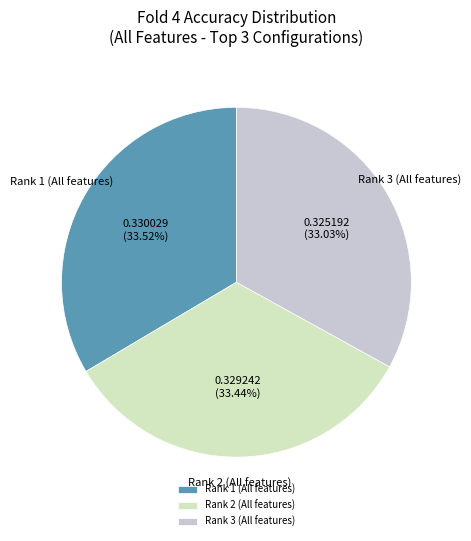

The Rank 3 (All features) slice represents 44% of the pie. True or false?

False